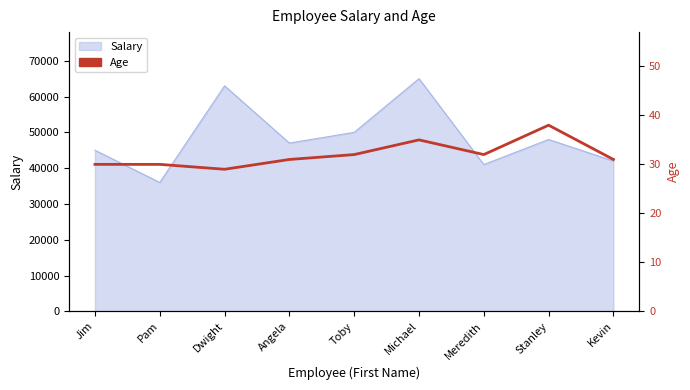

At which category does the chart reach its minimum across all series?

Dwight